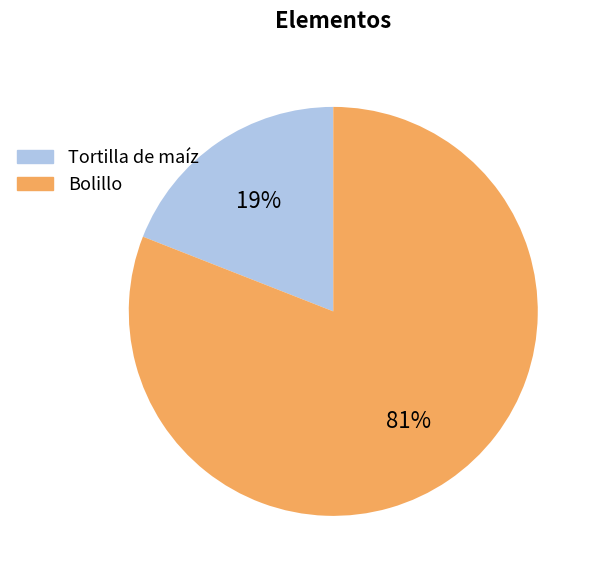

The Tortilla de maíz slice represents 30% of the pie. True or false?

False